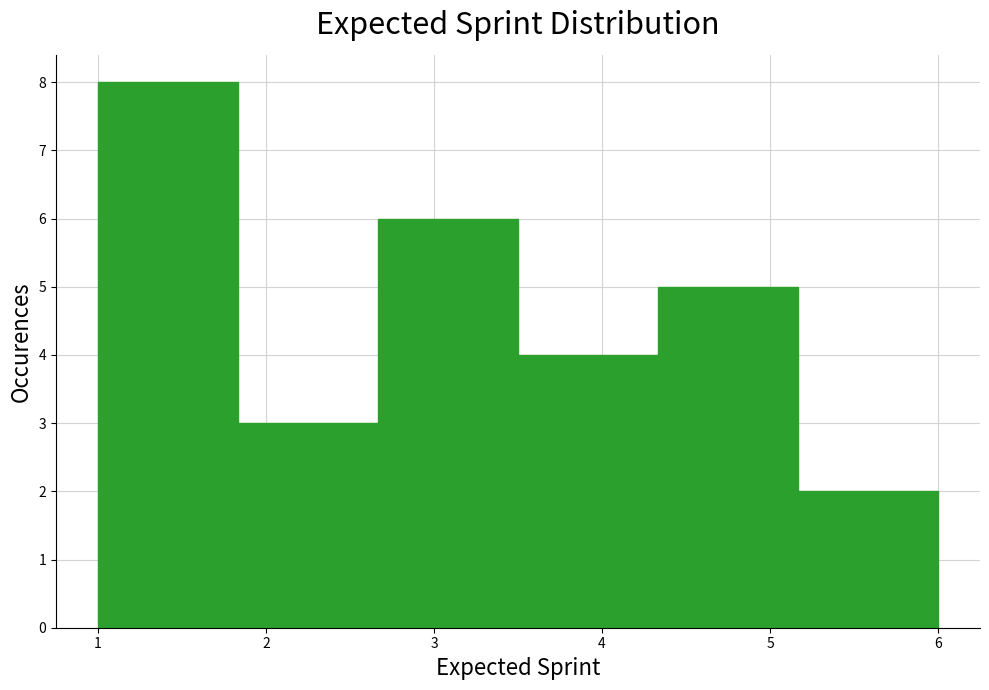

Reading left to right, transcribe this chart: for each bar, give the range it covers on the x-axis and its height. Neither the bar edges nor the heights are printed on the chart, so give them approximately, as read against the axes.

1.0 to 1.8: 8
1.8 to 2.7: 3
2.7 to 3.5: 6
3.5 to 4.3: 4
4.3 to 5.2: 5
5.2 to 6.0: 2